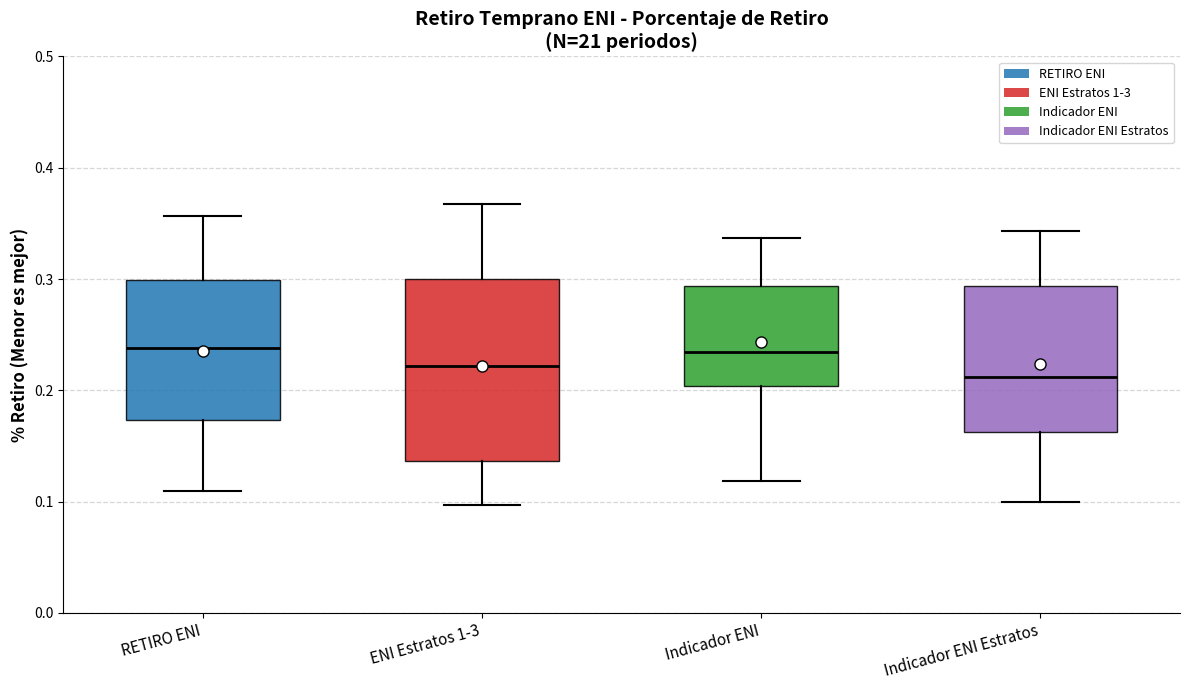

Which box is the tallest, from its lower edge to its upper edge?

ENI Estratos 1-3